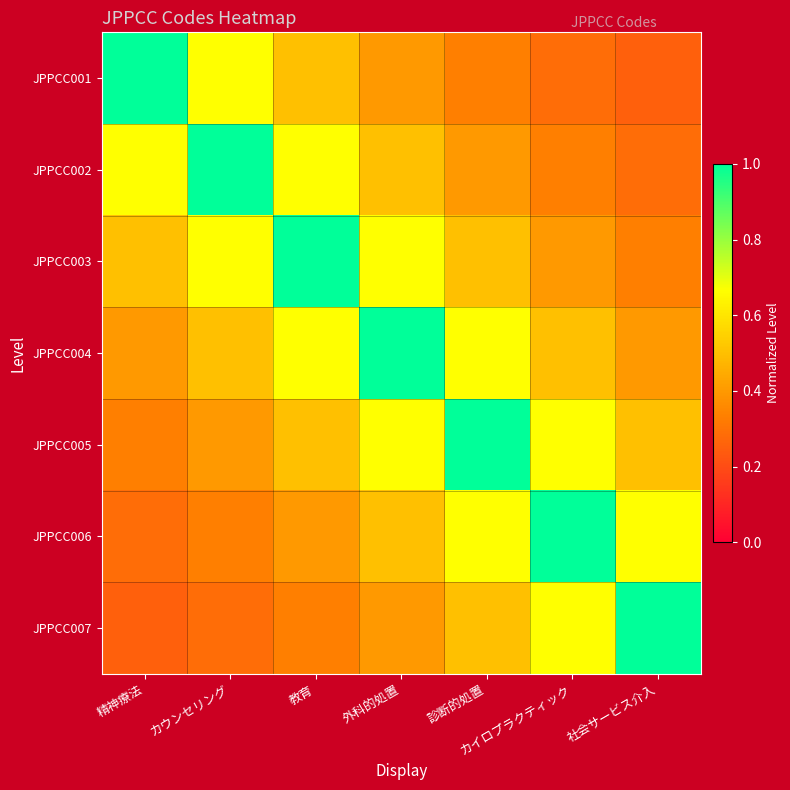

What is the minimum value shown in the chart?

0.2